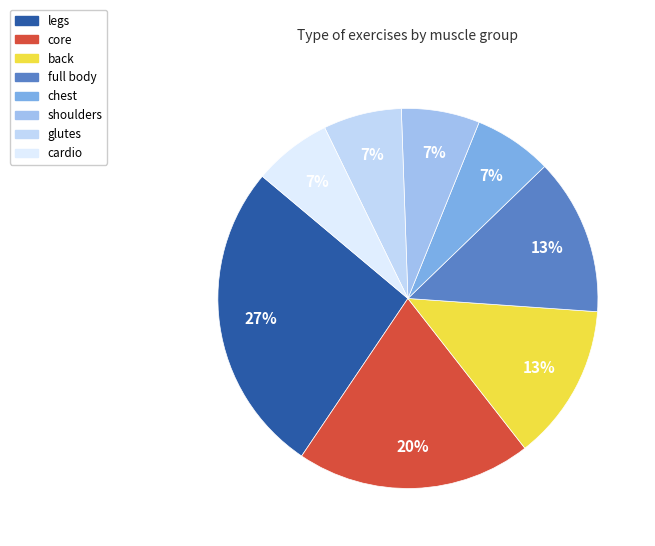

The full body slice represents 26% of the pie. True or false?

False